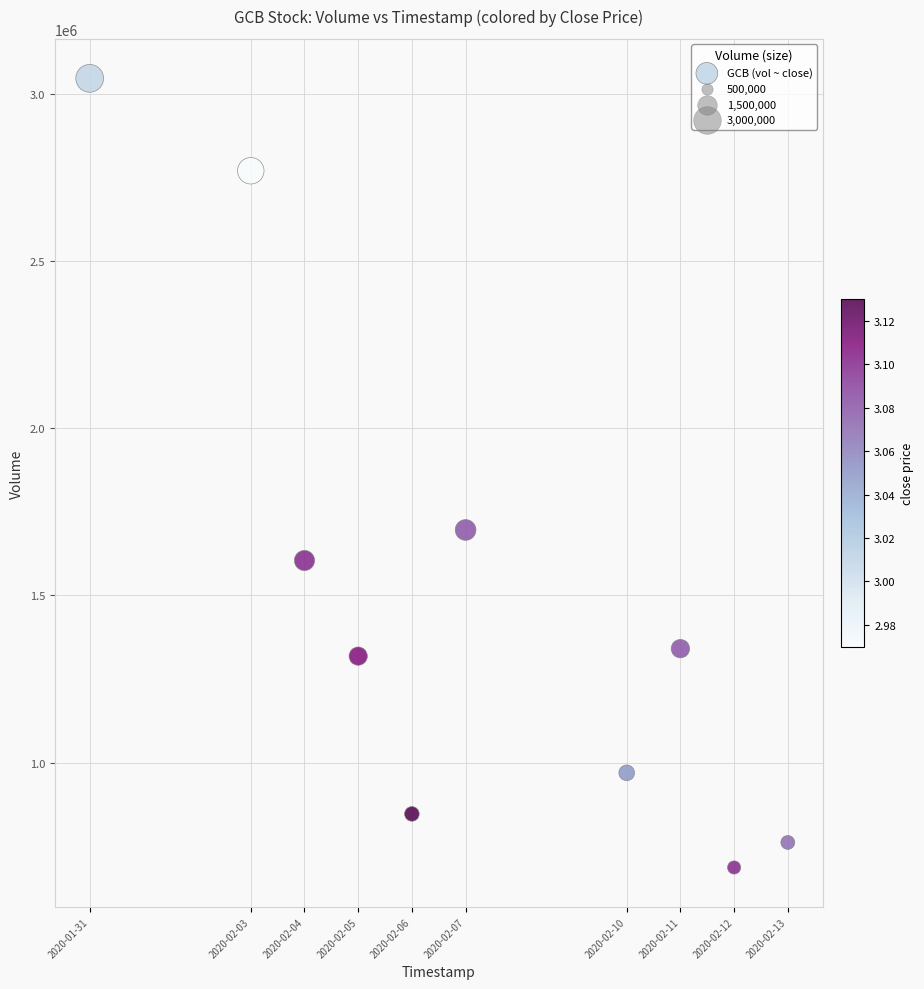

What is the range of Y values (max minus min)?

2359300